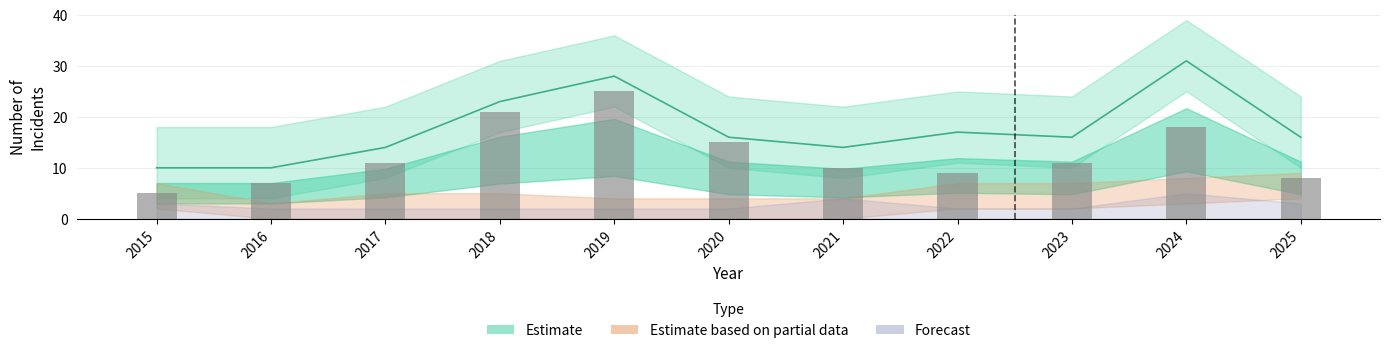

What is the difference between the values at 2024 and 2020?

3